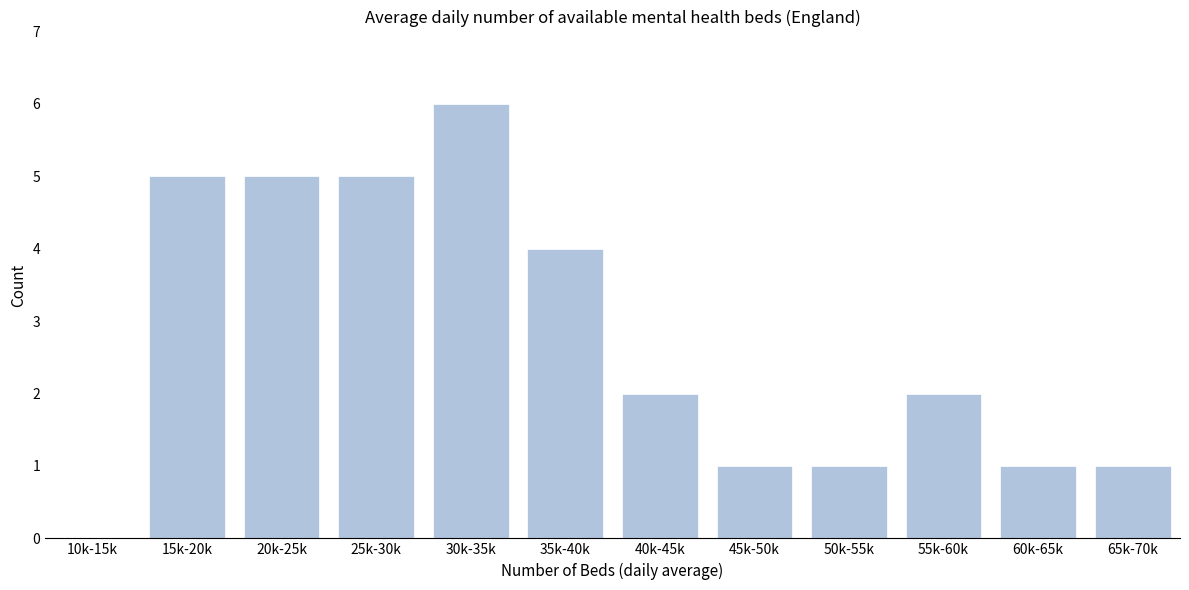

Reading left to right, what are all the values shown in this chart?

10k-15k=0	15k-20k=5	20k-25k=5	25k-30k=5	30k-35k=6	35k-40k=4	40k-45k=2	45k-50k=1	50k-55k=1	55k-60k=2	60k-65k=1	65k-70k=1